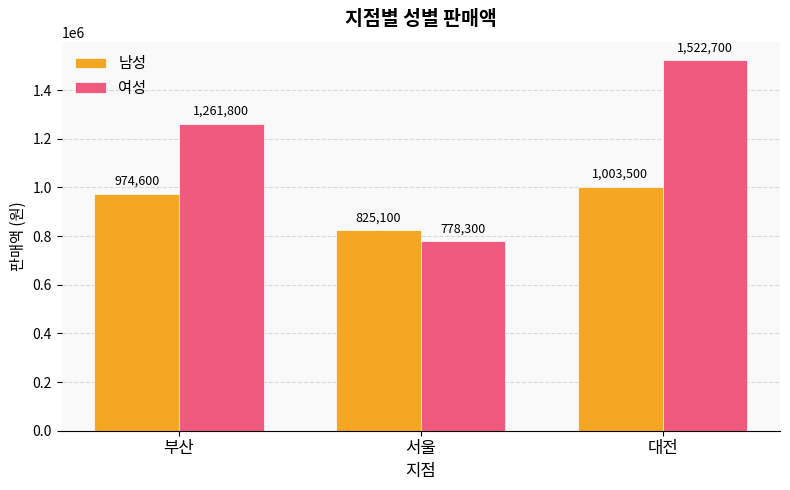

Reading left to right, what are all the values shown in this chart?

남성: 부산=974600	서울=825100	대전=1003500
여성: 부산=1261800	서울=778300	대전=1522700